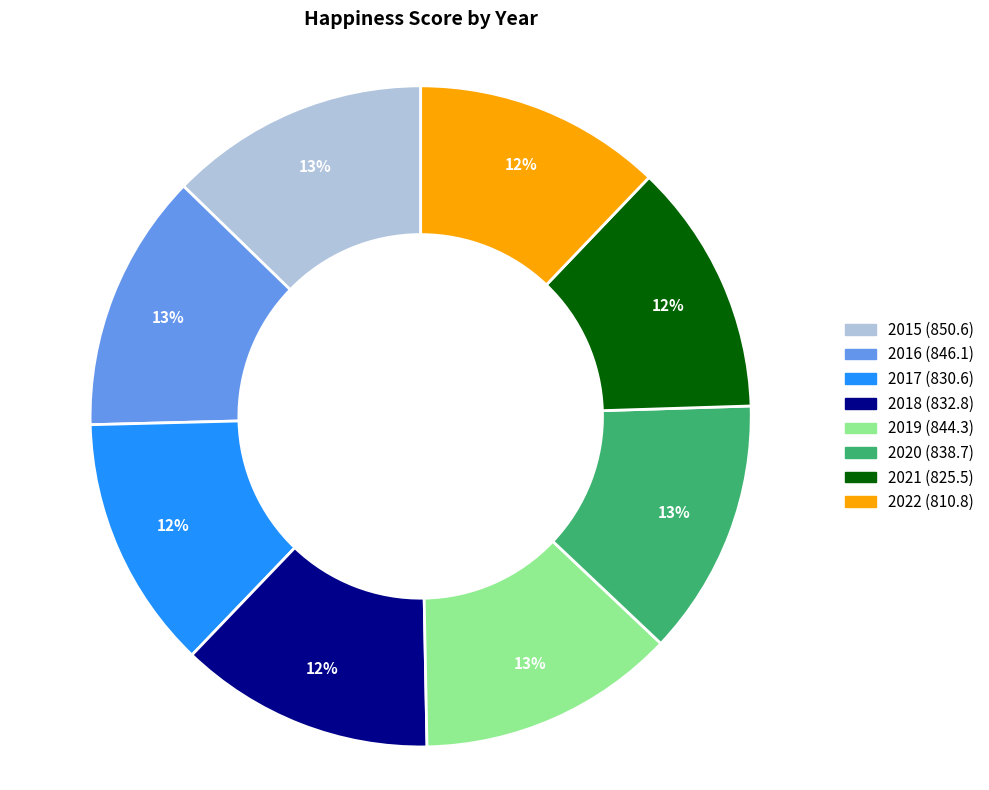

Count the number of slices in the pie.

8